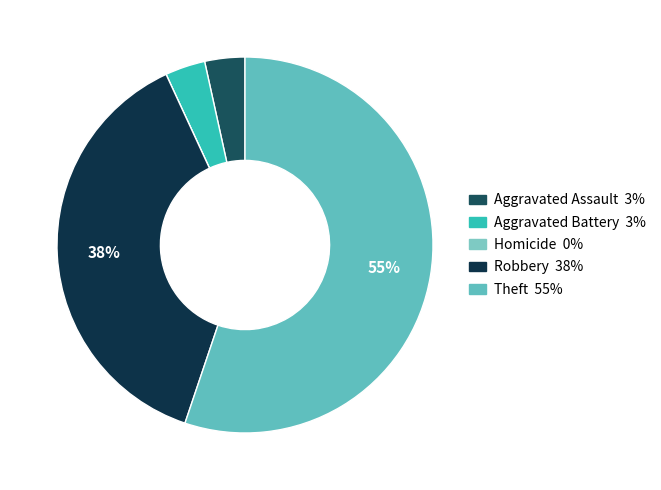

How many slices are in this pie chart?

5